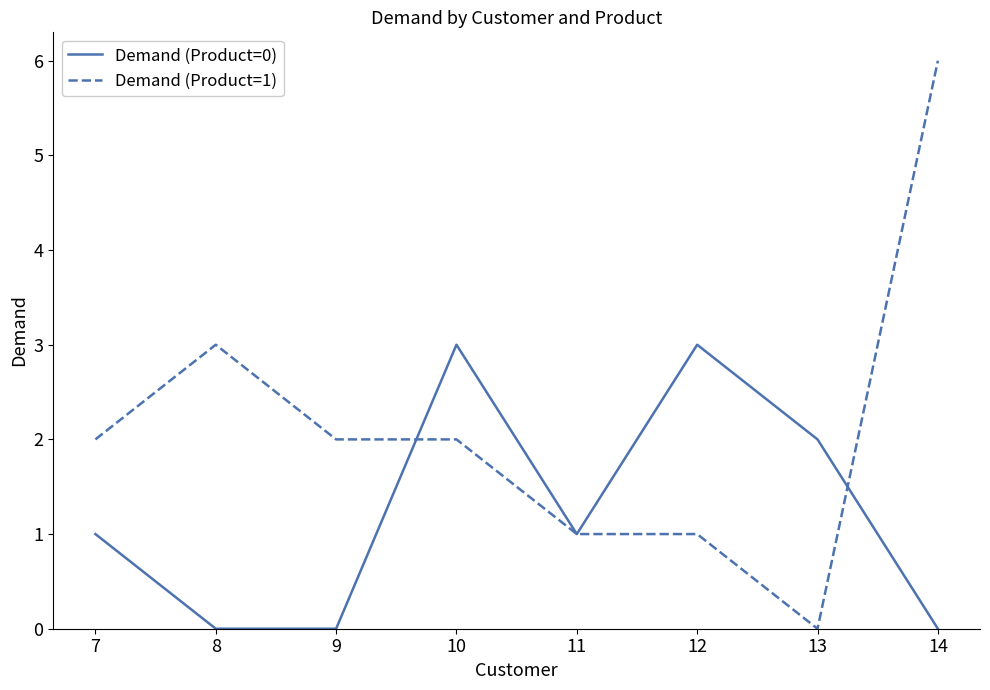

At which category is the sum across all series the highest?

14